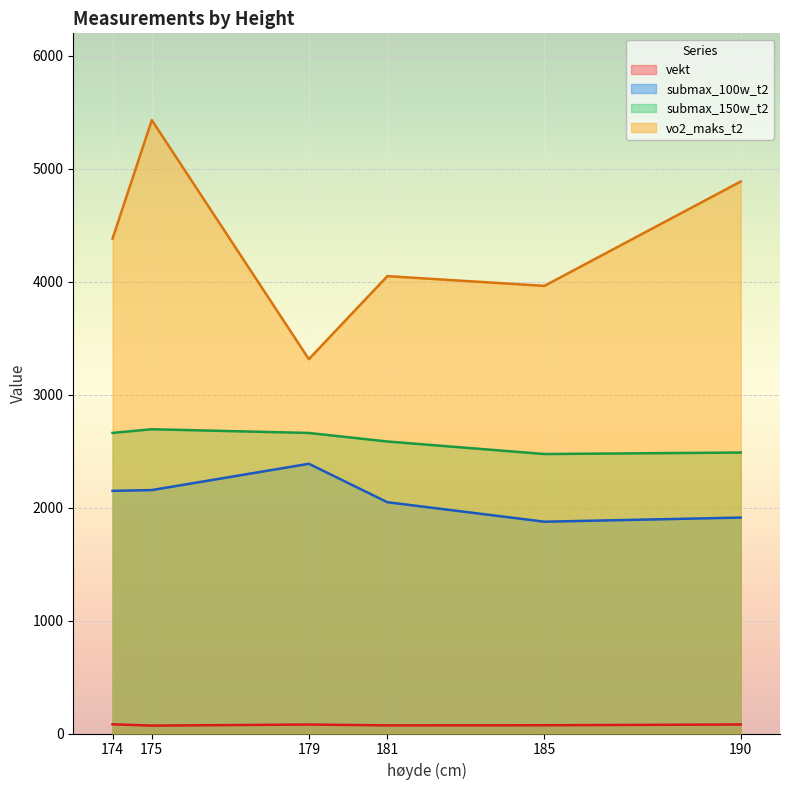

At how many categories does at least one series exceed 2908?

6